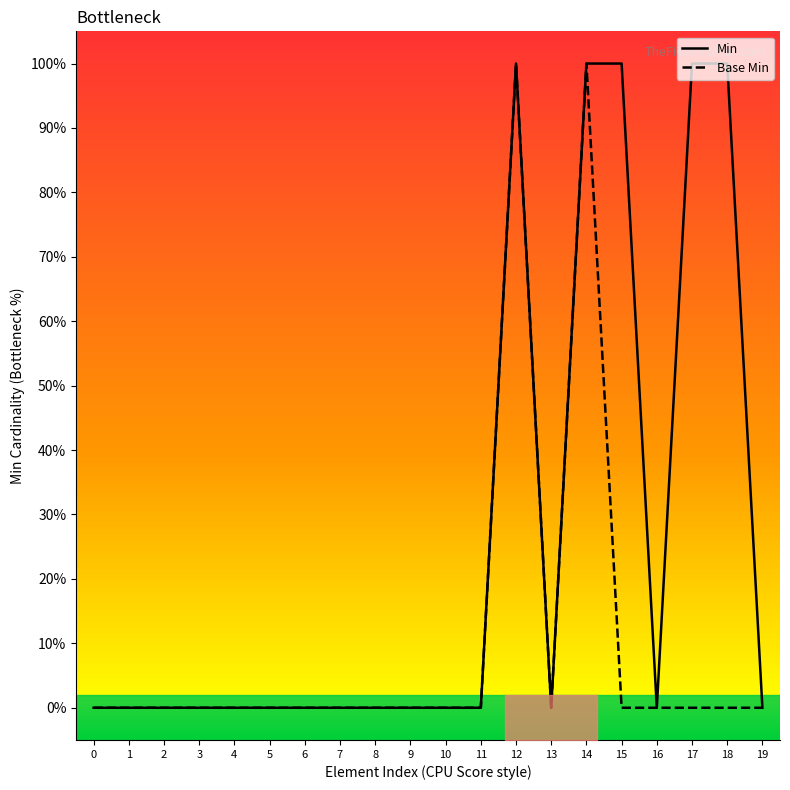

True or false: Base Min has more than 0 interior local peaks.

True